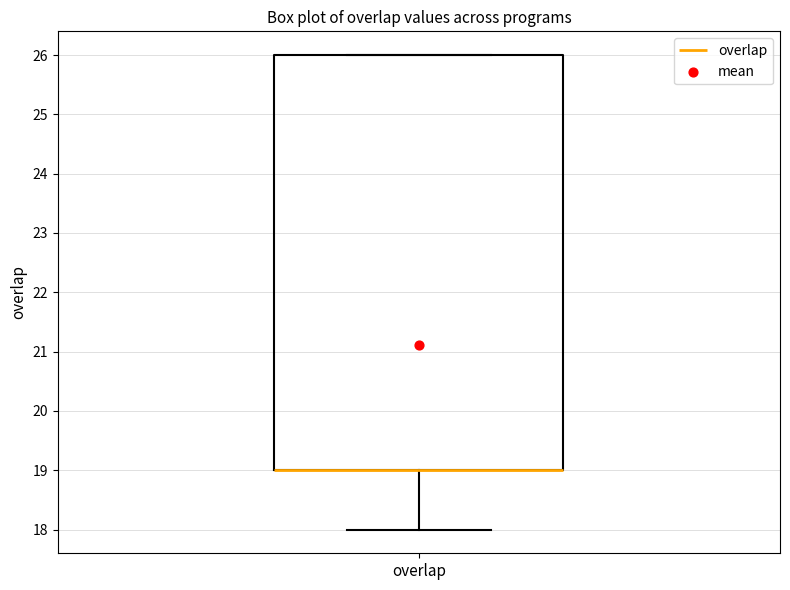

Where is the lower edge of the box for overlap on the y-axis? The values are not printed on the chart, so give them approximately, as read against the axis.

19